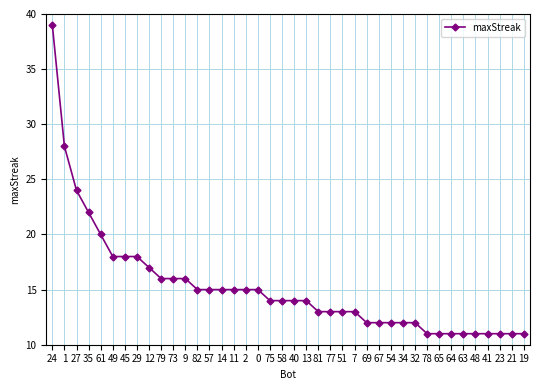

What position from the left is 11?

16